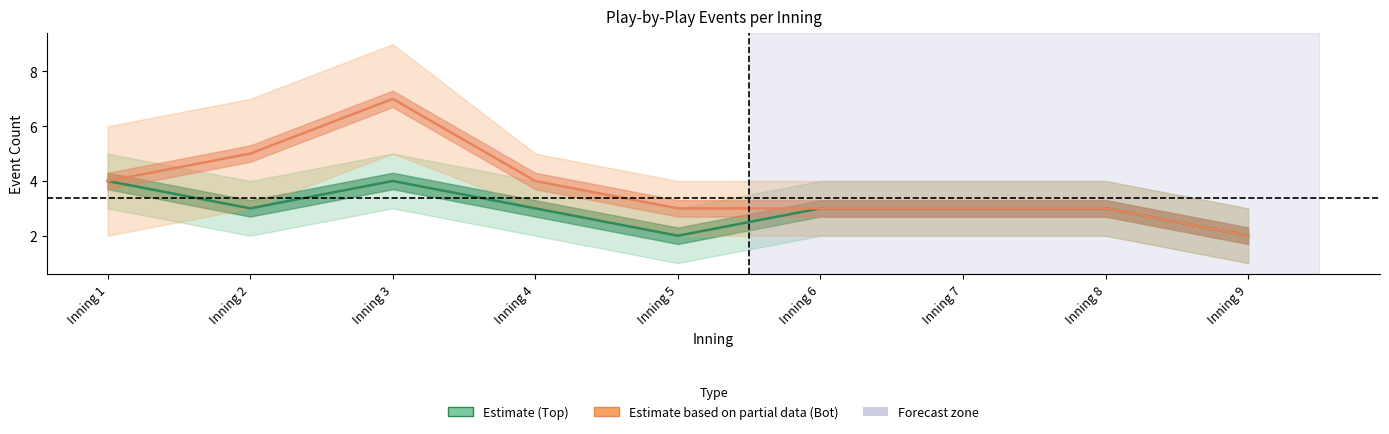

What value does the Bottom half-inning (Estimate partial) series have at Inning 2?

5